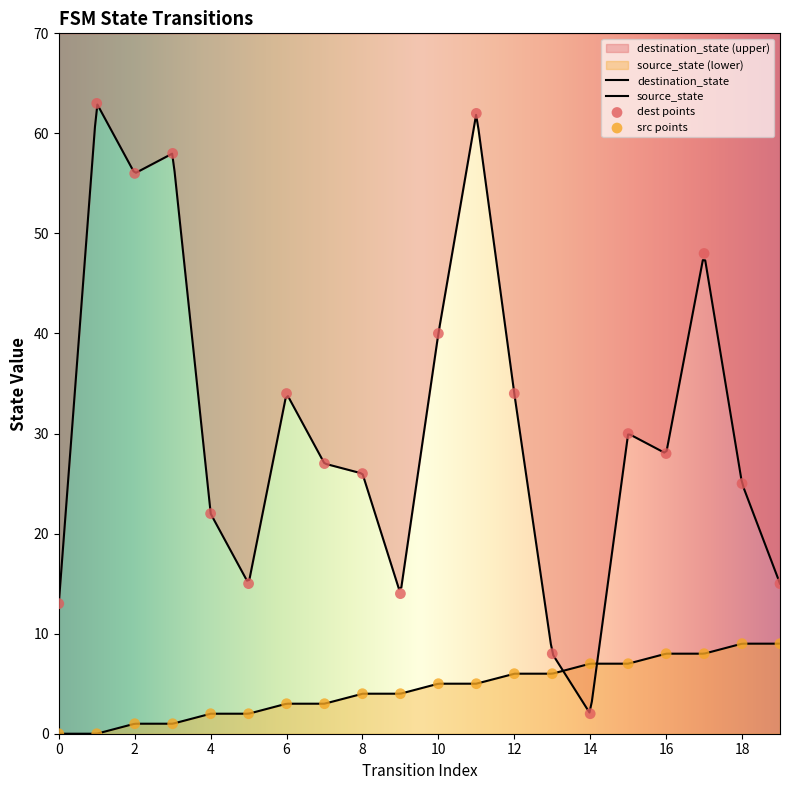

What is the ratio of the value at 5 to the value at 16?

0.2